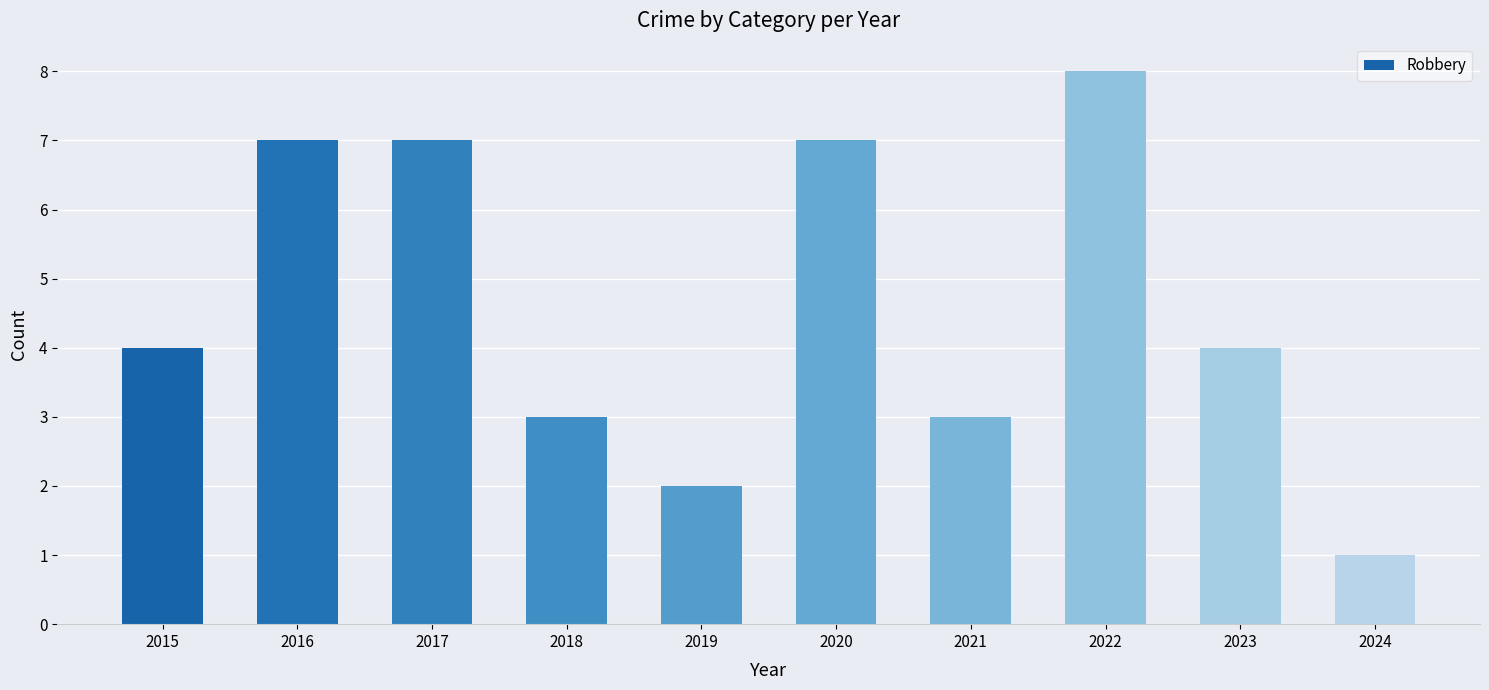

The value at 2023 is 4. True or false?

True